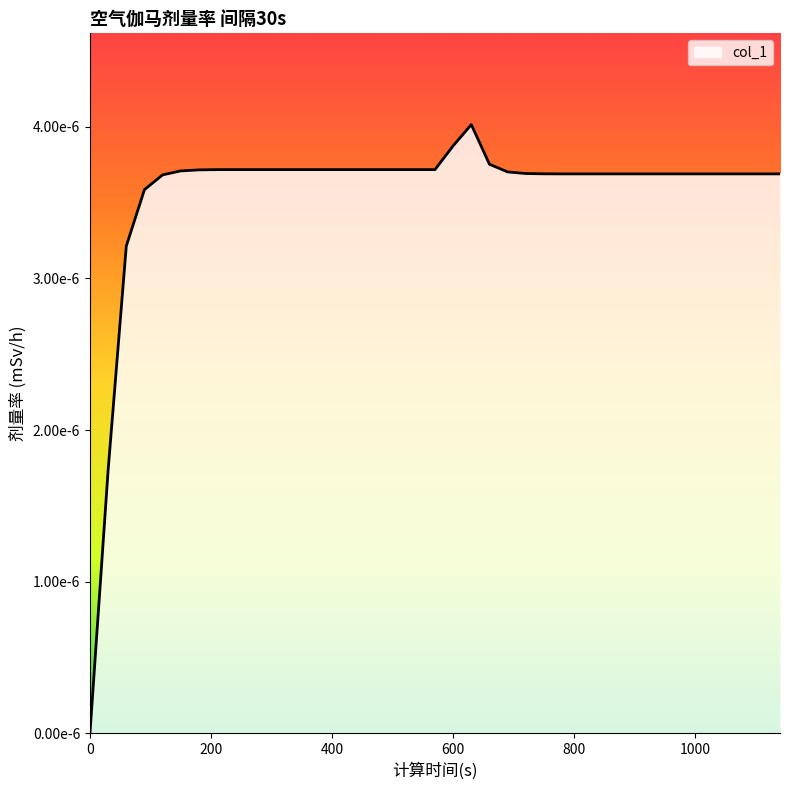

How many values are between 0 and 1?

39